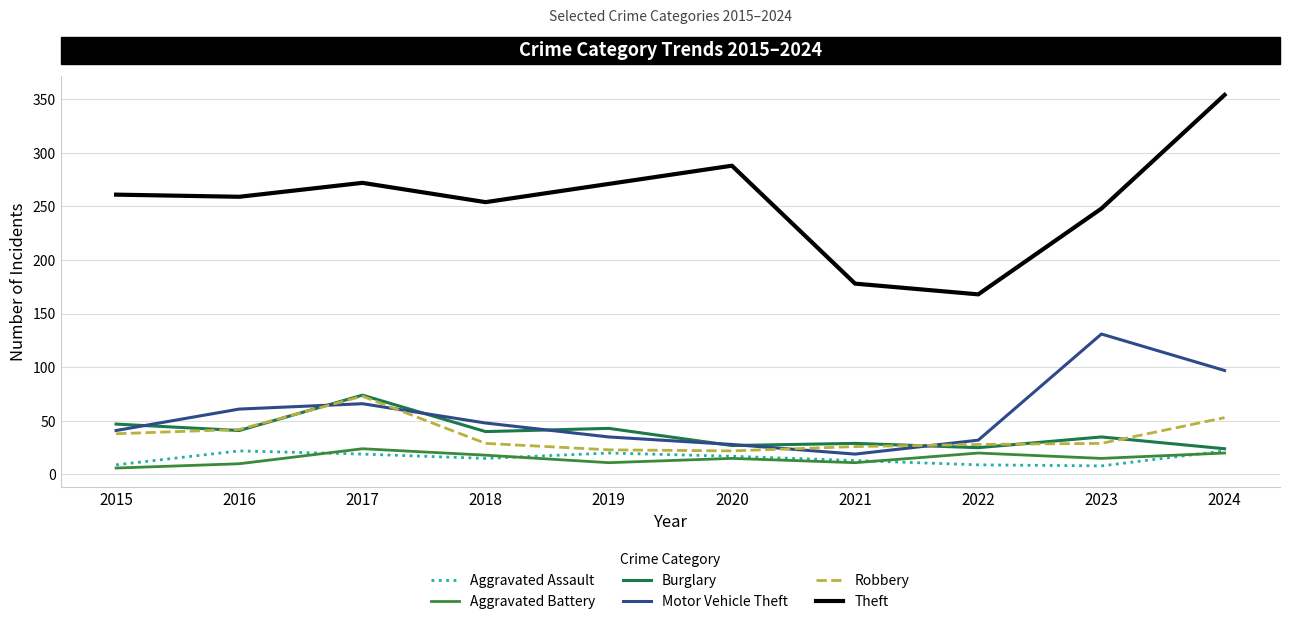

What is the value of the Robbery point at the 4th from the left?

29